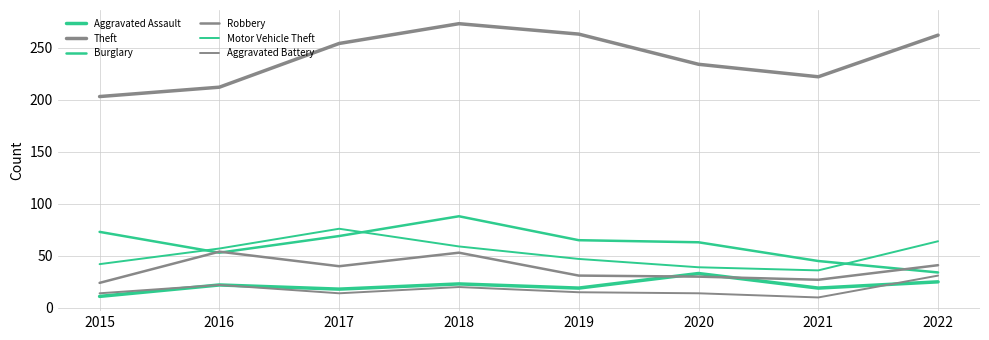

How many lines are shown in the chart?

6